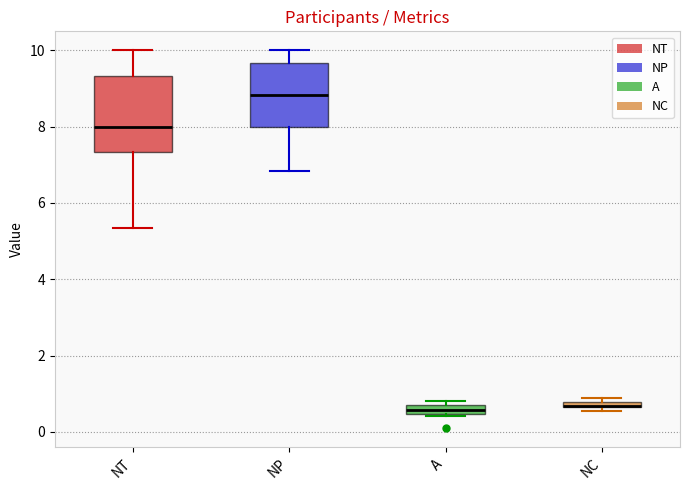

Where is the lower edge of the box for A on the y-axis? The values are not printed on the chart, so give them approximately, as read against the axis.

0.4